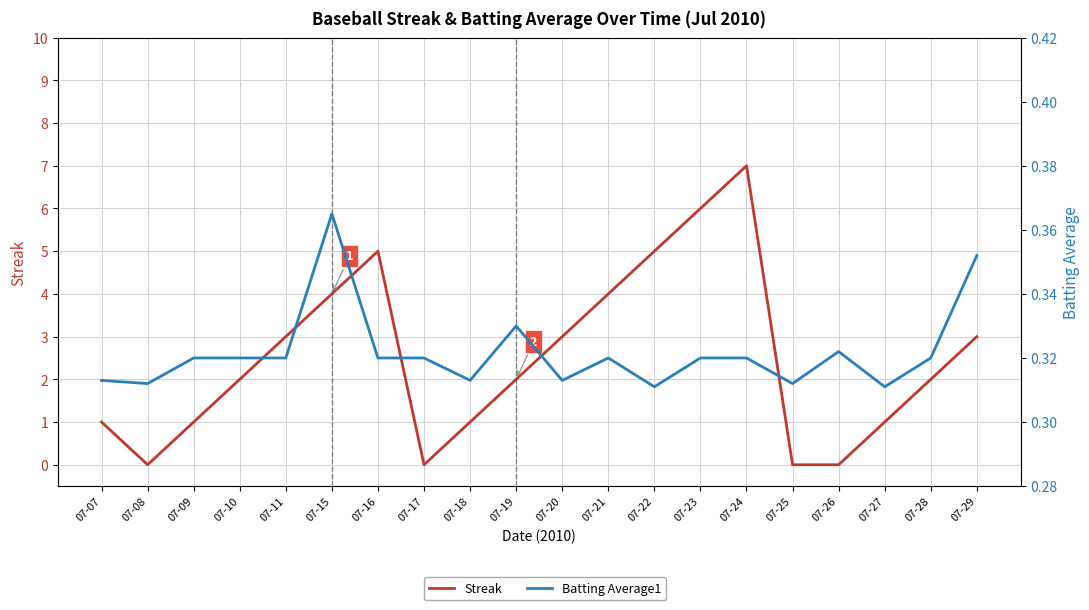

Rank the series by their average value, from lowest to highest.

Batting Average1, Streak